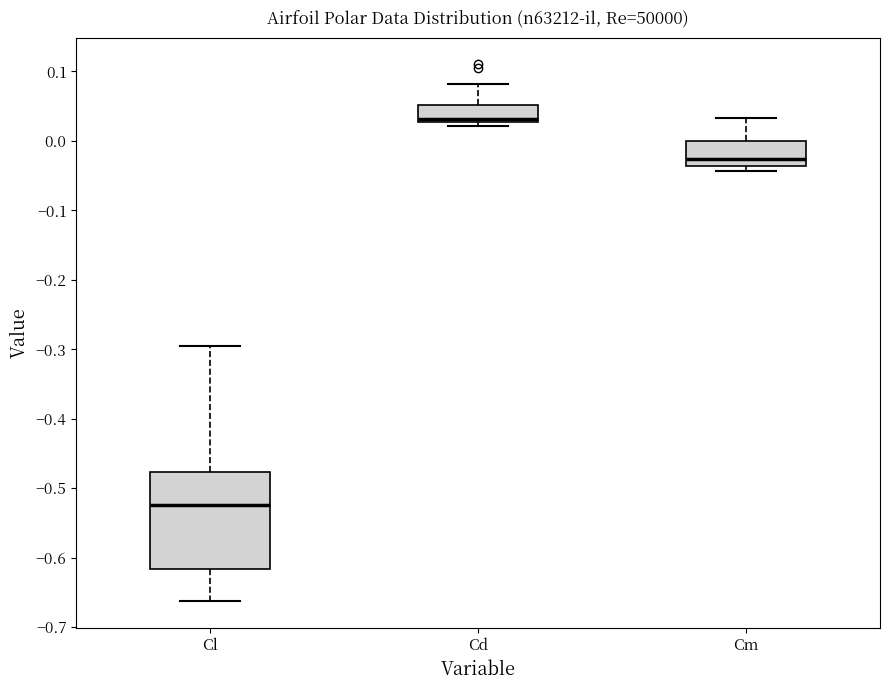

Which box has the lowest median line?

Cl